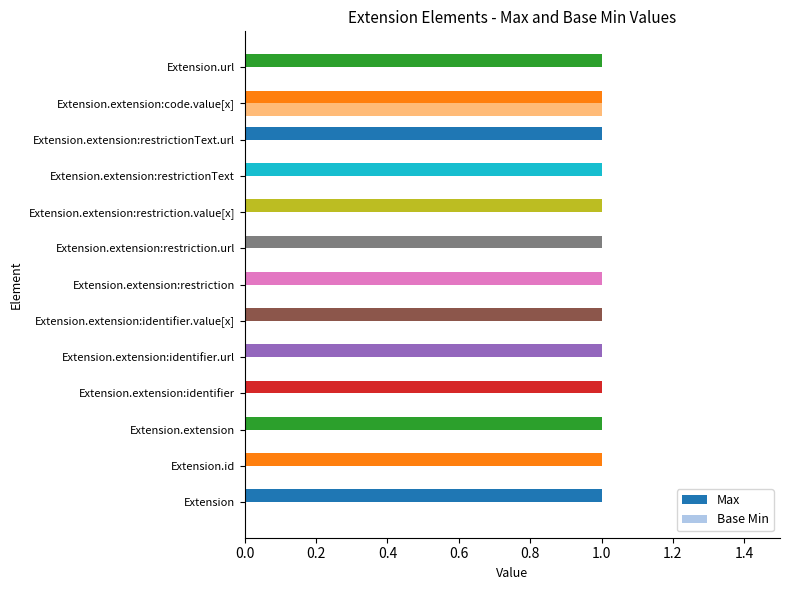

Which series has the largest total across all categories?

Max